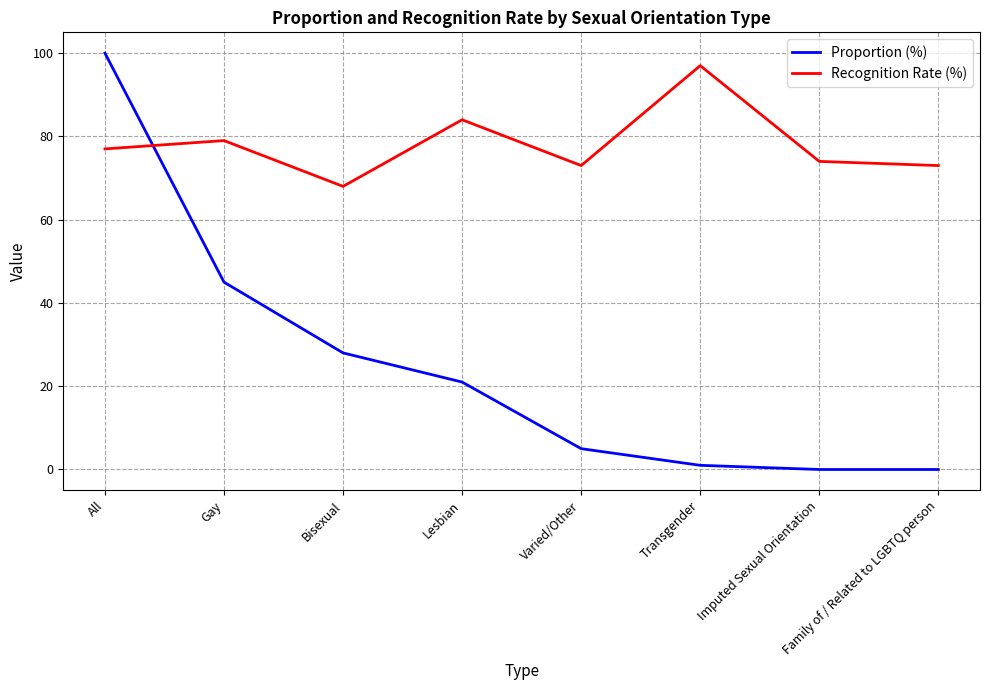

In Recognition Rate (%), how many points are higher than both neighbors (excluding endpoints)?

3